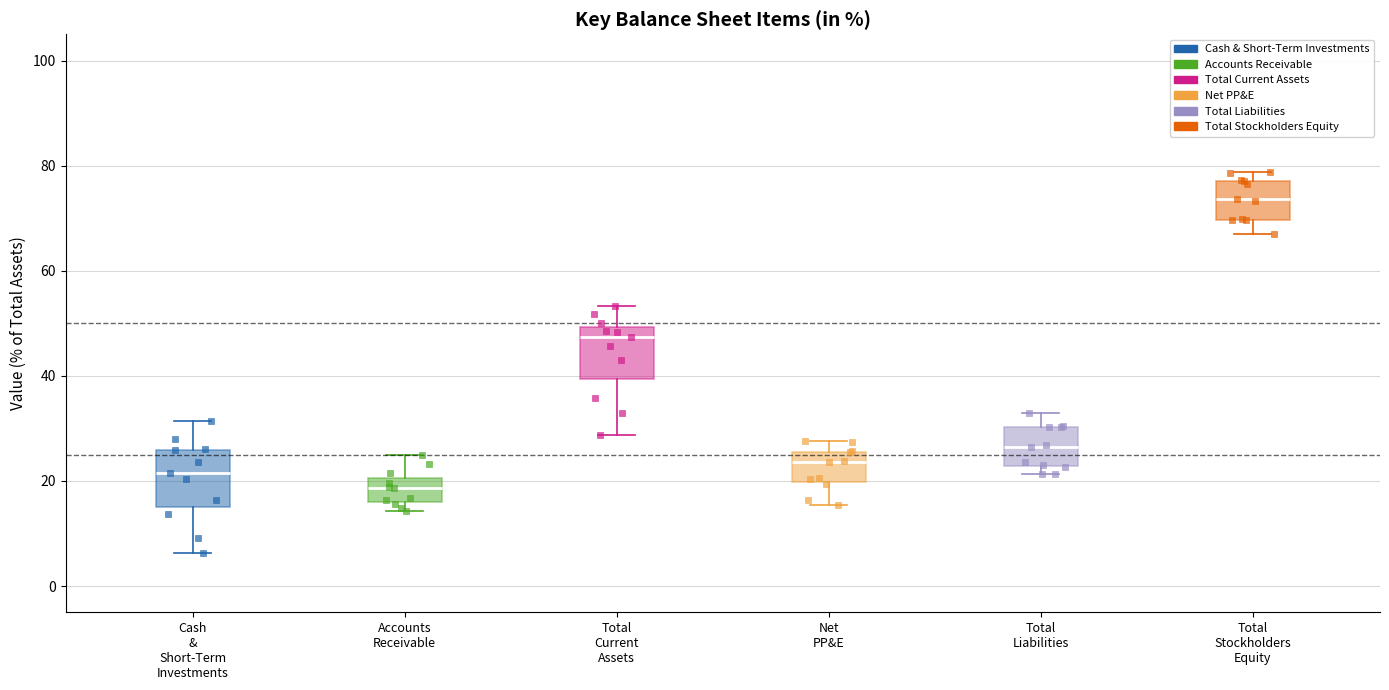

Reading left to right, read every box against the y-axis: the position of its median line, the range the box covers, and the ends of its whiskers. The values are not printed on the chart, so give them approximately, as read against the axis.

Cash & Short-Term Investments: median 22, box 16 to 26, whiskers 6 to 32
Accounts Receivable: median 18, box 16 to 20, whiskers 14 to 24
Total Current Assets: median 48, box 40 to 50, whiskers 28 to 54
Net PP&E: median 24, box 20 to 26, whiskers 16 to 28
Total Liabilities: median 26, box 22 to 30, whiskers 22 (just below the box's lower edge) to 32
Total Stockholders Equity: median 74, box 70 to 78, whiskers 68 to 78 (just above the box's upper edge)